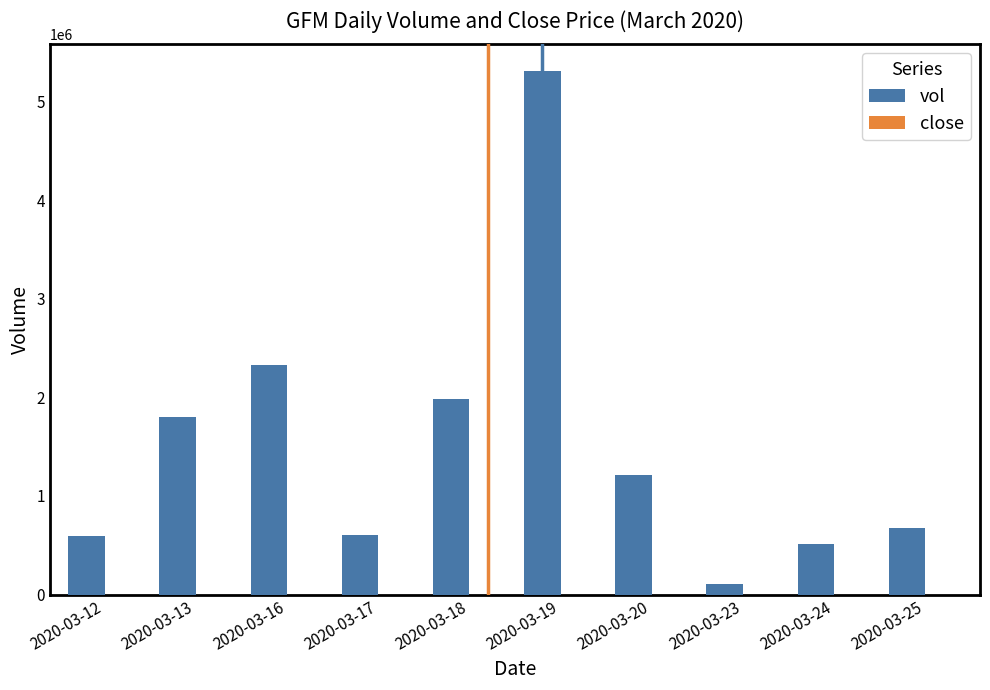

Are the bars horizontal?

No